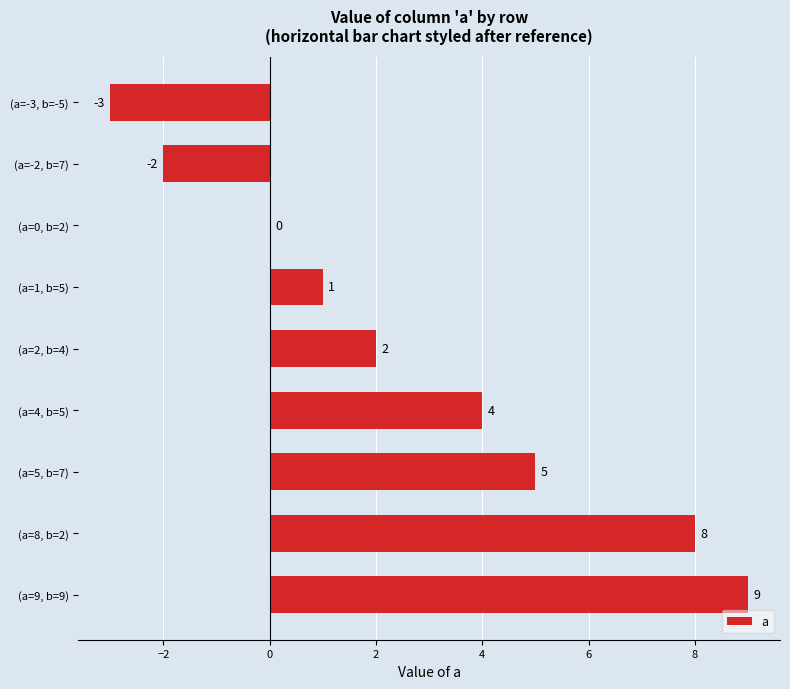

What is the sum of all values?

24